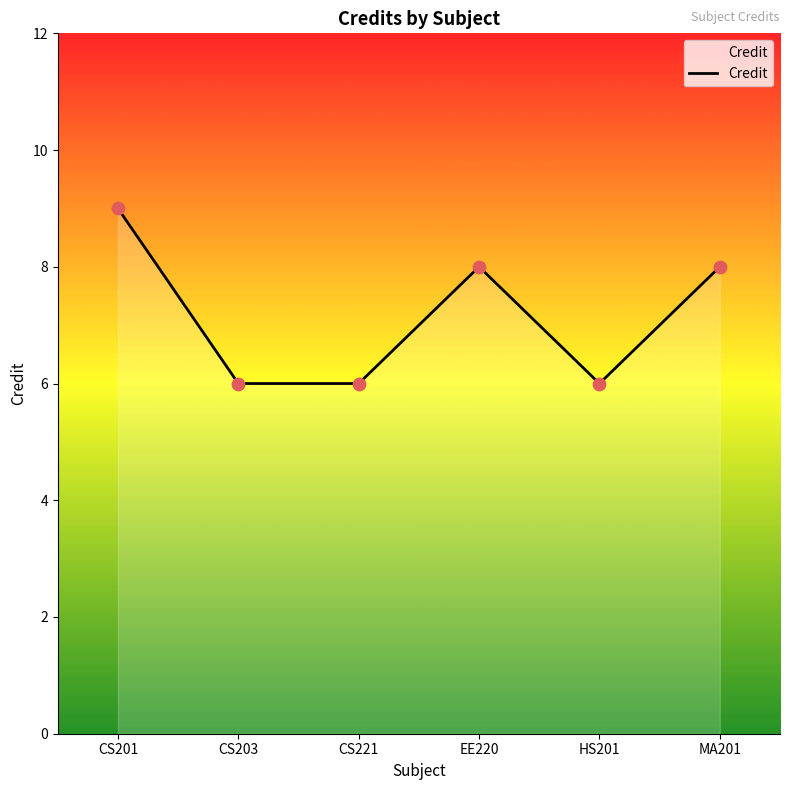

Approximately how many times larger is the value at CS221 compared to CS203?

1.0